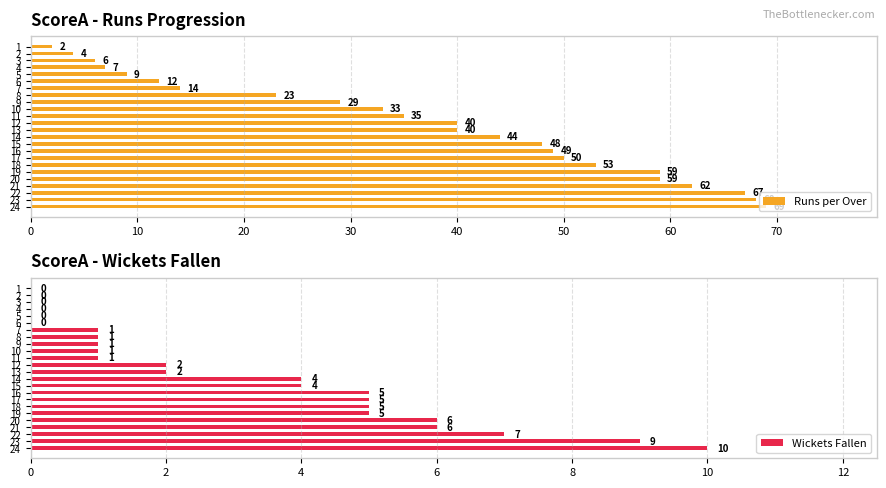

The Runs per Over series shows 14 at 22. True or false?

False